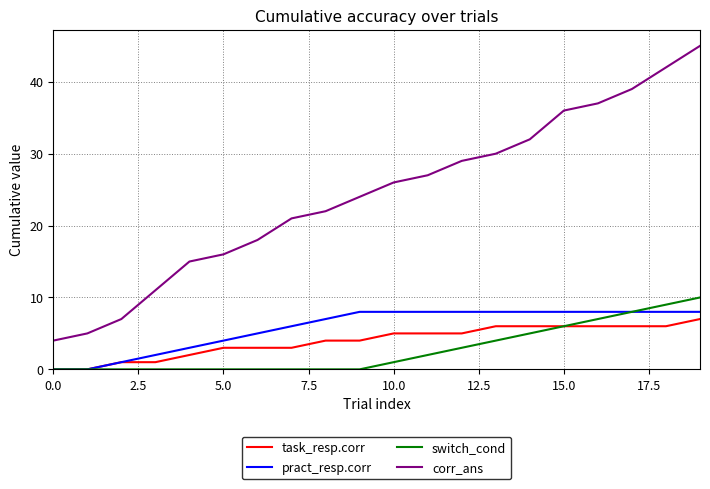

Reading left to right, transcribe all the data shown in this chart.

task_resp.corr: 0	0	1	1	2	3	3	3	4	4	5	5	5	6	6	6	6	6	6	7
pract_resp.corr: 0	0	1	2	3	4	5	6	7	8	8	8	8	8	8	8	8	8	8	8
switch_cond: 0	0	0	0	0	0	0	0	0	0	1	2	3	4	5	6	7	8	9	10
corr_ans: 4	5	7	11	15	16	18	21	22	24	26	27	29	30	32	36	37	39	42	45